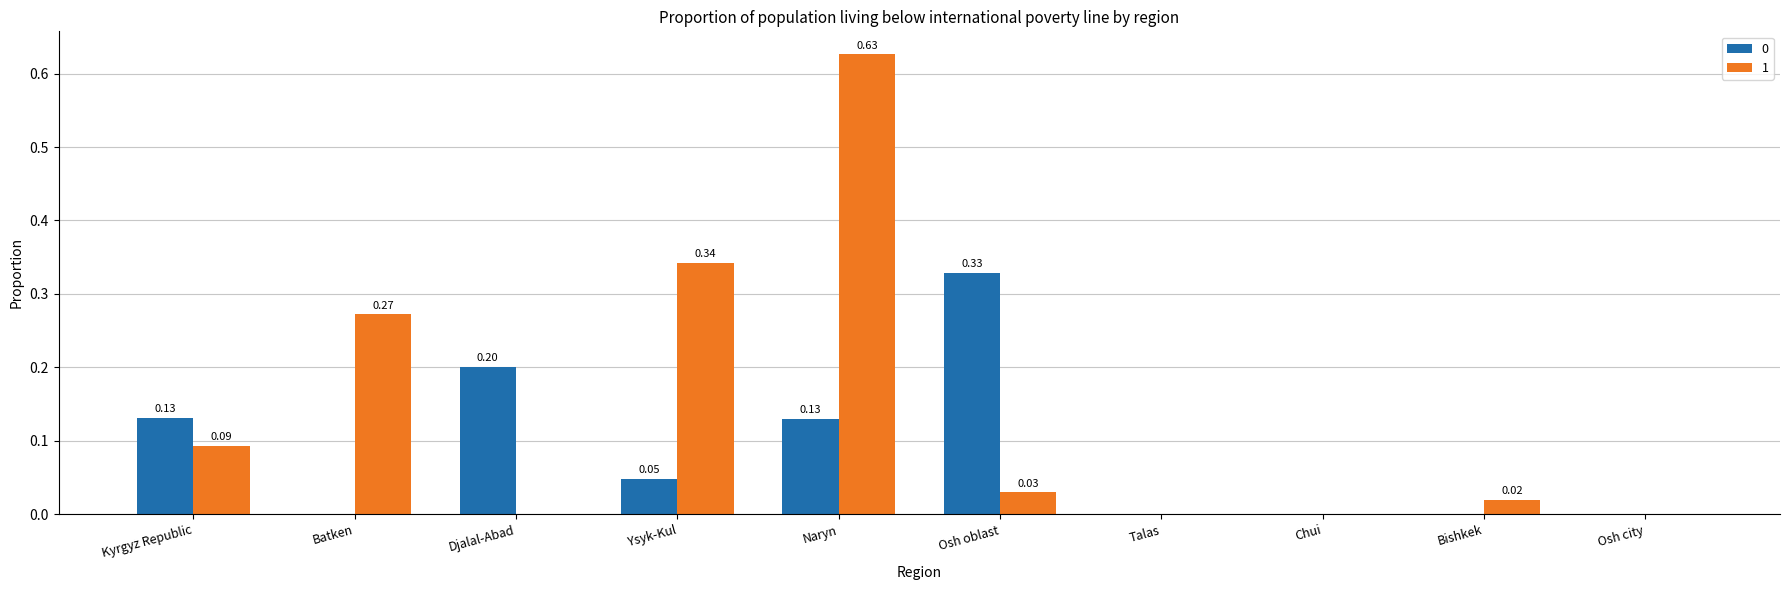

Does the chart contain stacked bars?

No